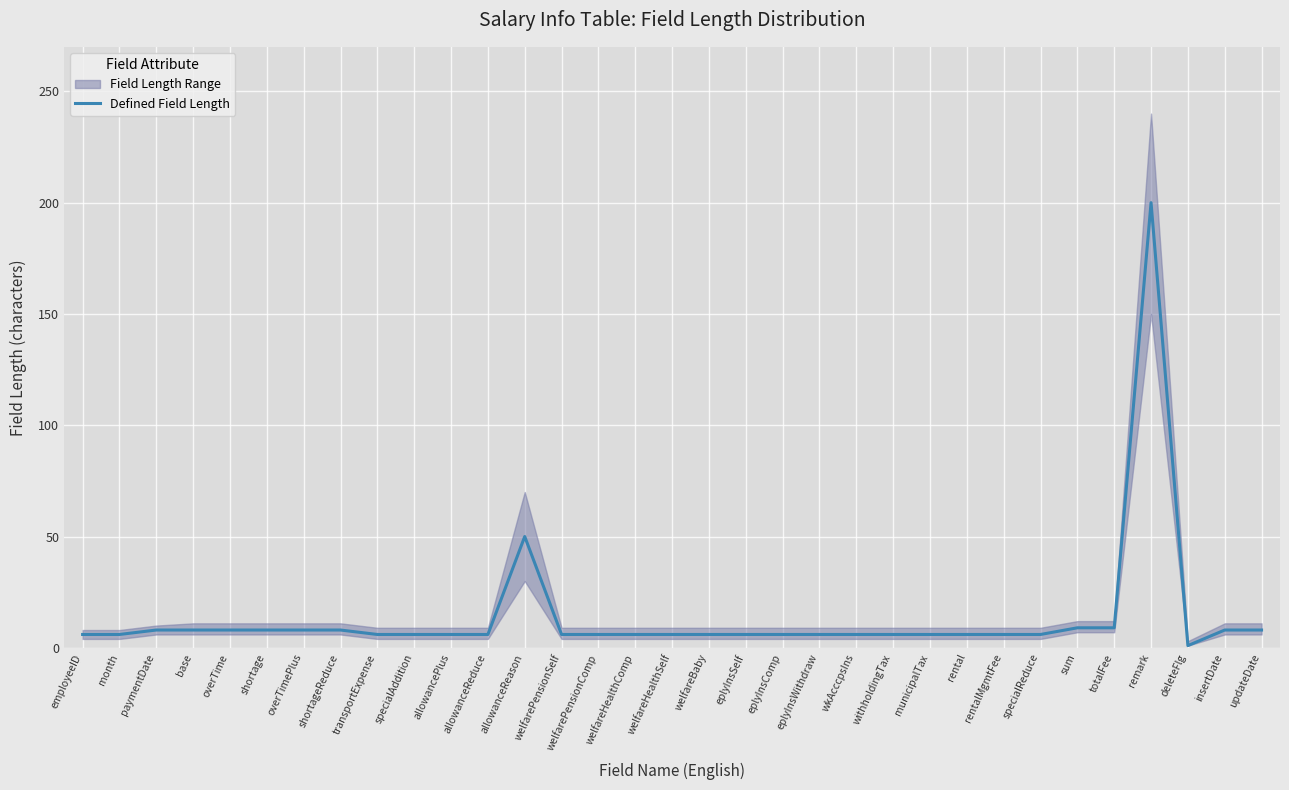

What is the label of the 27th point from the right?

overTimePlus